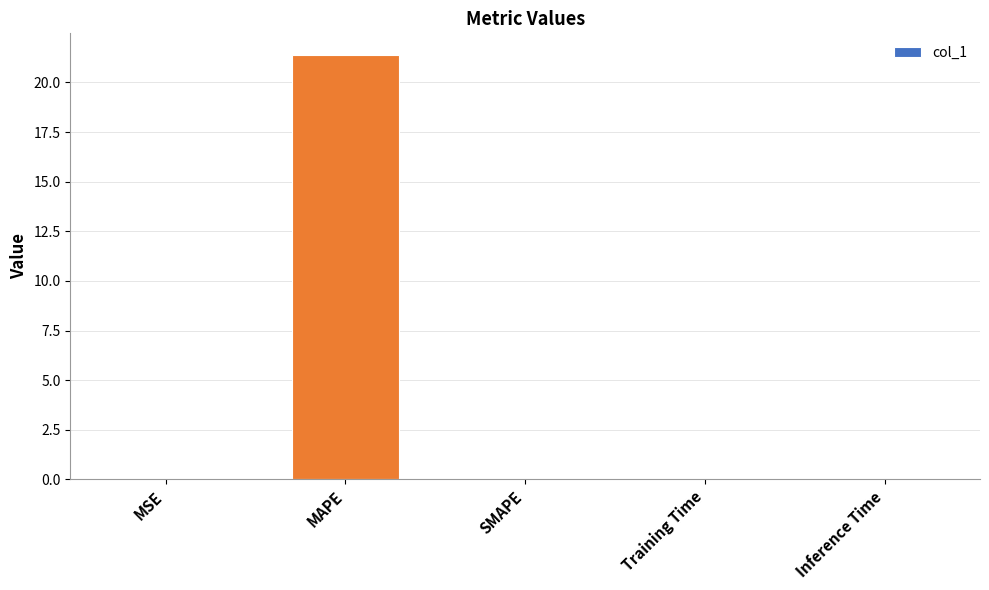

The value at MAPE is 38.0. True or false?

False